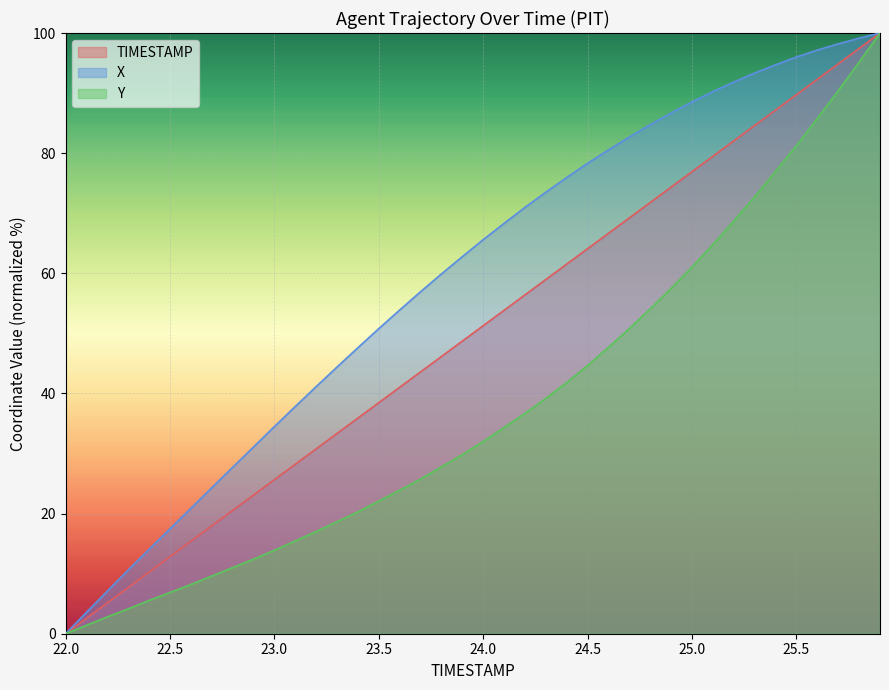

Where is Y nearest to the value 50?

24.7